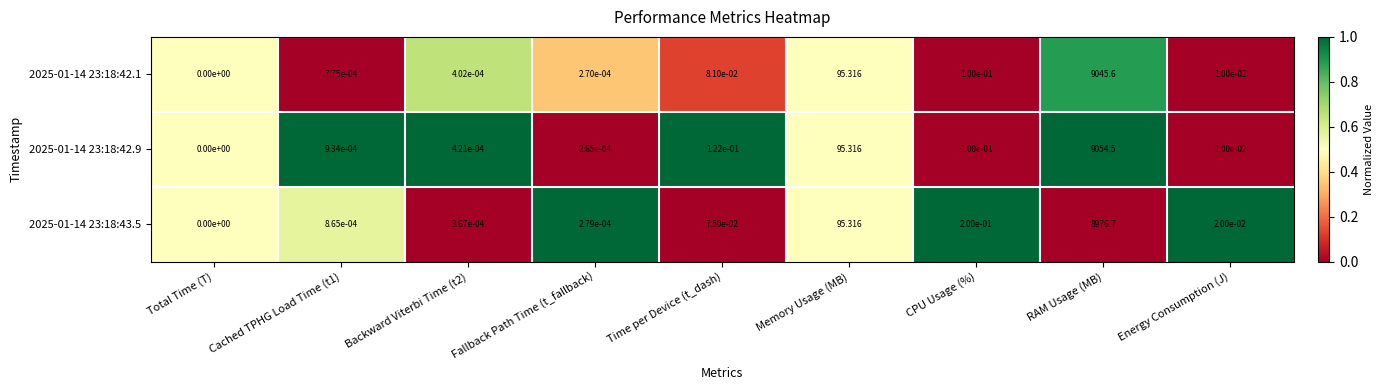

Where is 2025-01-14 23:18:43.5 nearest to the value 4488?

Memory Usage (MB)